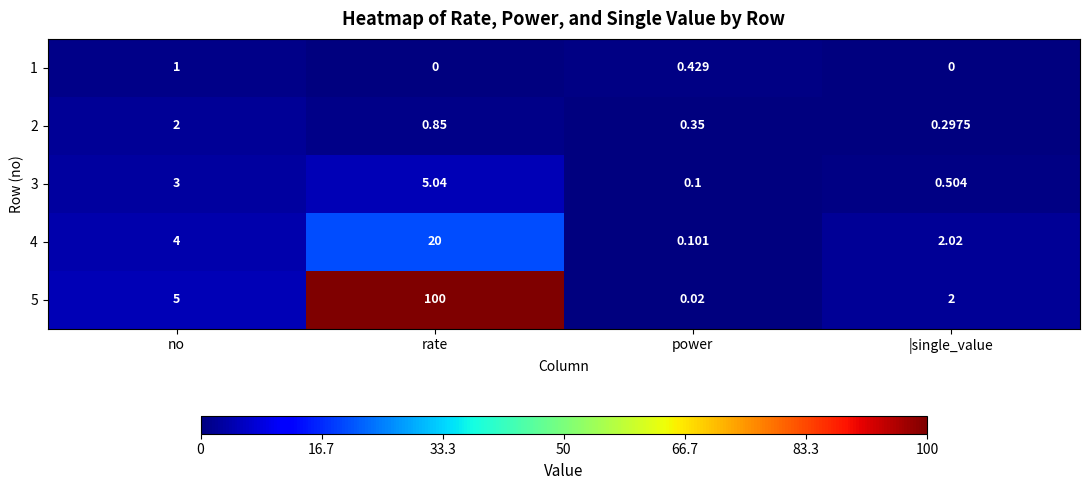

Which label corresponds to the largest value in the chart?

rate